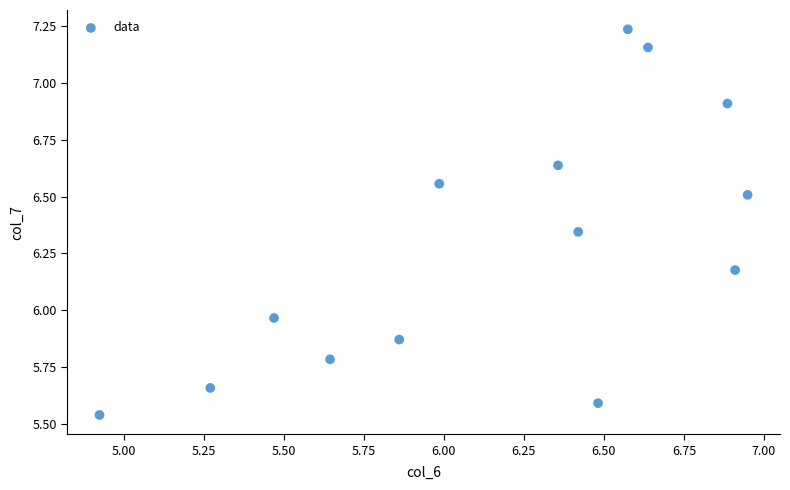

What is the range of X values (max minus min)?

2.0